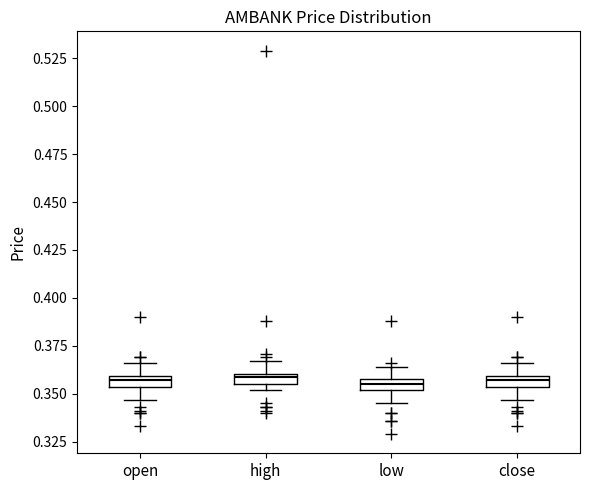

Where does the lower whisker of the box for close end on the y-axis? The values are not printed on the chart, so give them approximately, as read against the axis.

0.345